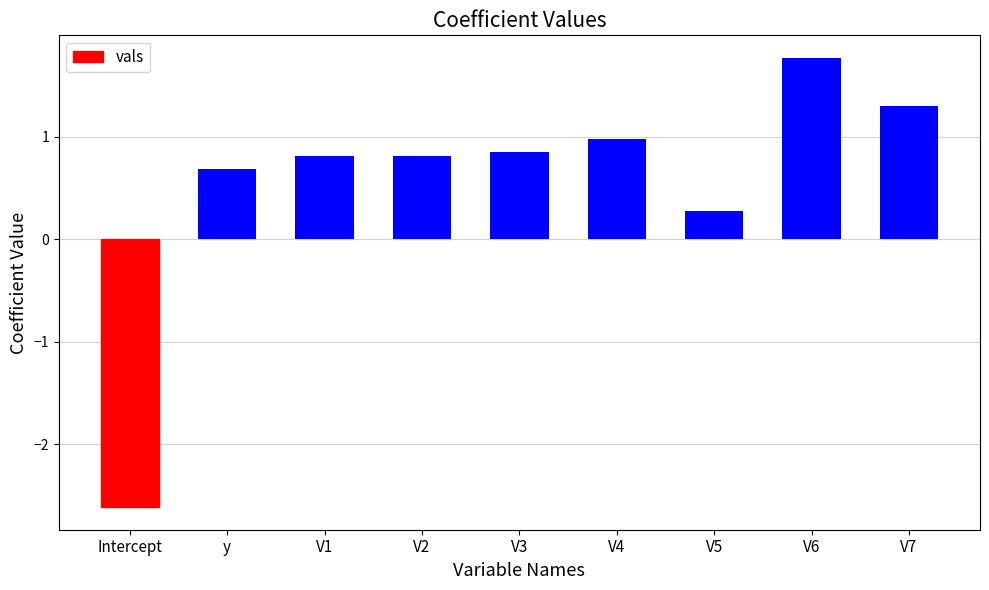

Which has a higher value, V1 or y?

V1